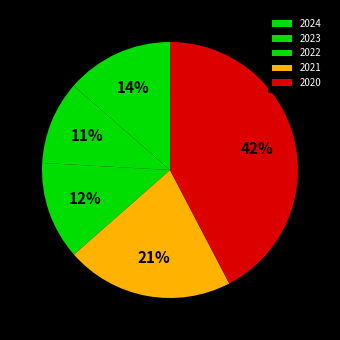

To the nearest percent, what percentage of the pie is 2024?

14%